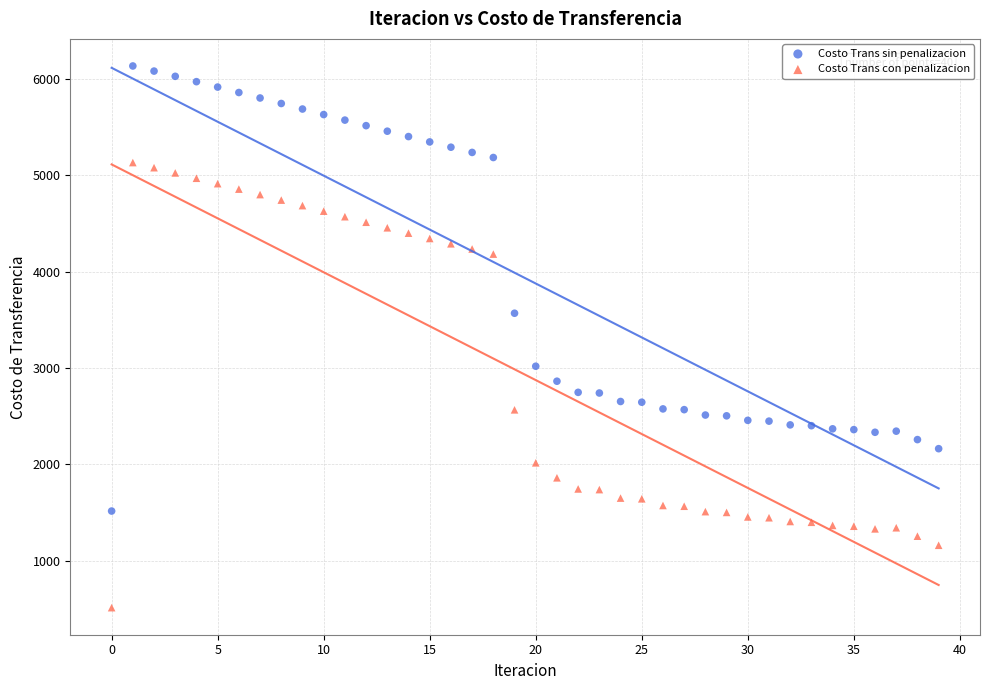

Which series reaches the minimum Y coordinate?

Costo Trans con penalizacion